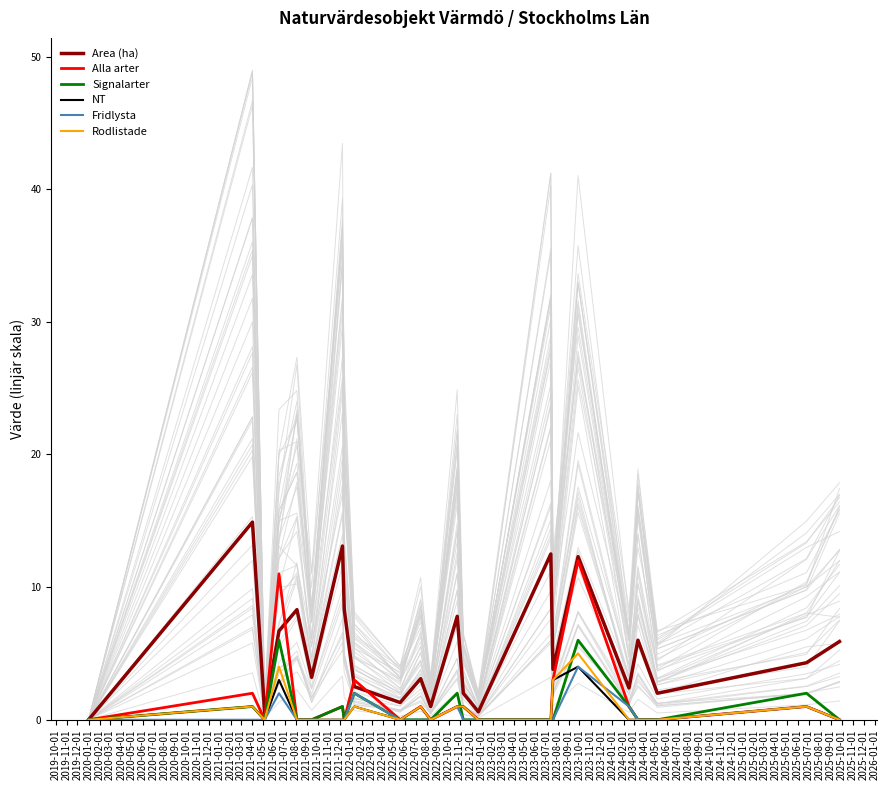

Rank the series by their maximum value, from lowest to highest.

NT, Fridlysta, Rodlistade, Signalarter, Alla arter, Area (ha)